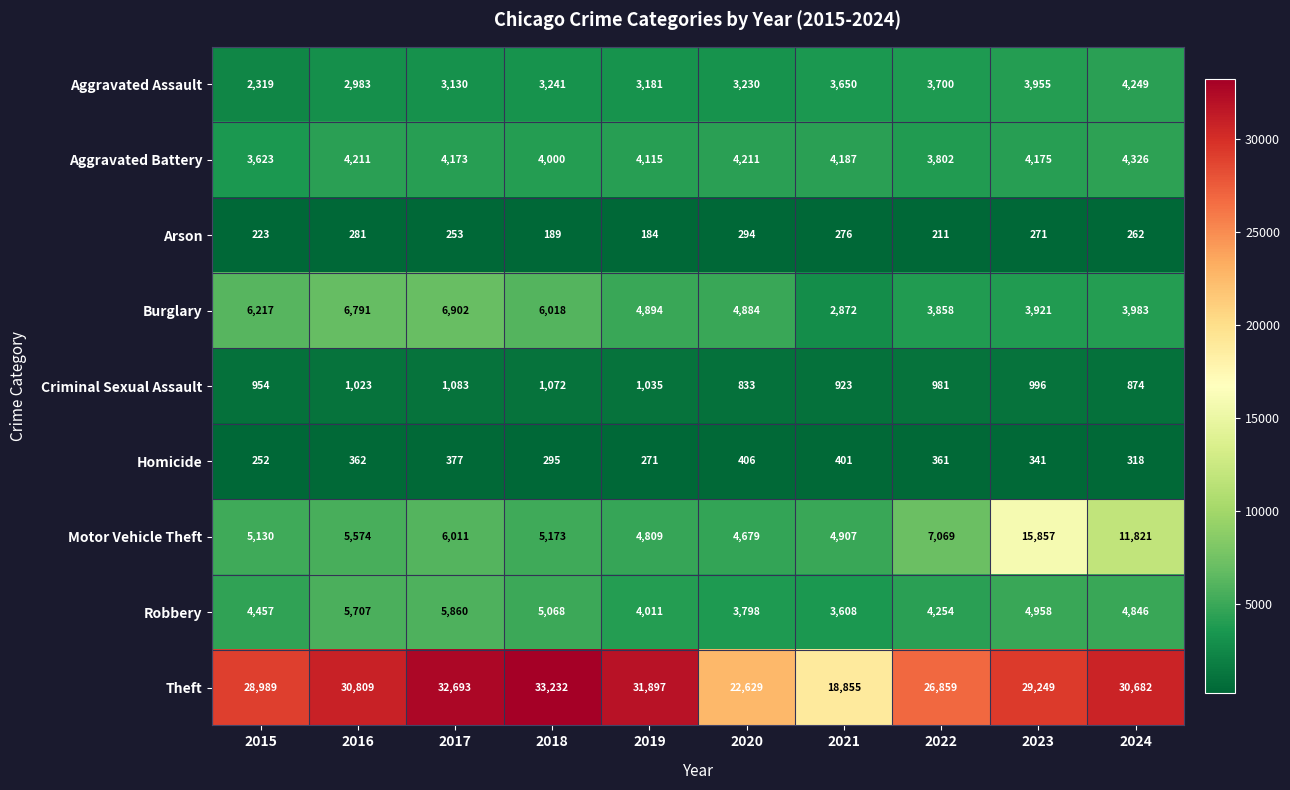

Which series has the largest range (max minus min)?

Theft